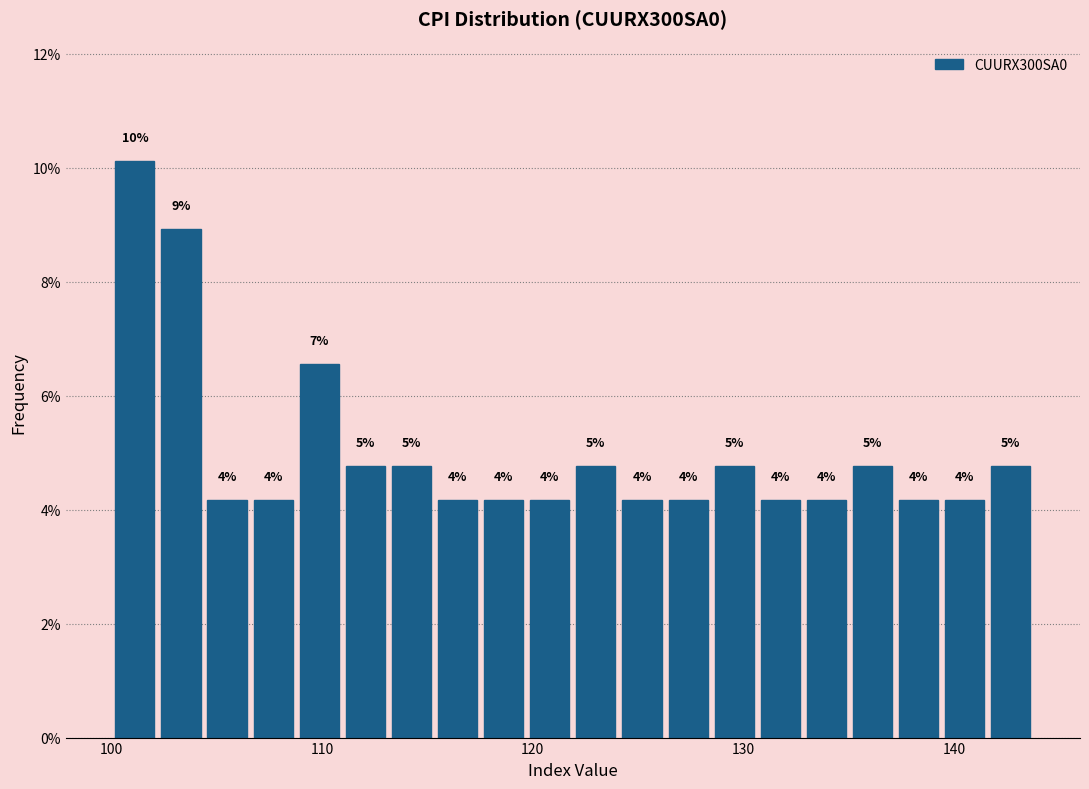

Around what value on the x-axis is the tallest bar? Give the approximate position of its centre, as read against the axis.

101